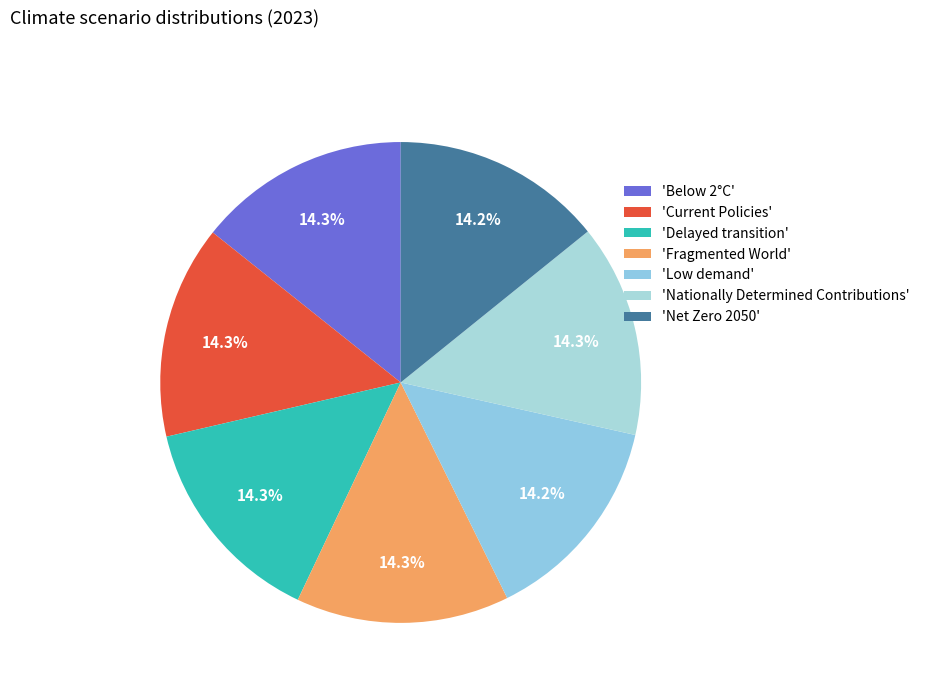

Rank the categories by value from highest to lowest.

Fragmented World, Delayed transition, Current Policies, Nationally Determined Contributions, Below 2°C, Net Zero 2050, Low demand